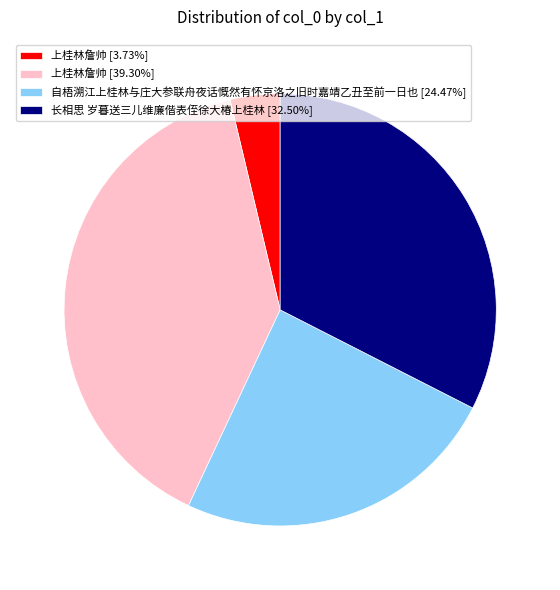

Does 自梧溯江上桂林与庄大参联舟夜话慨然有怀京洛之旧时嘉靖乙丑至前一日也 [24.47%] represent more than half of the total?

No